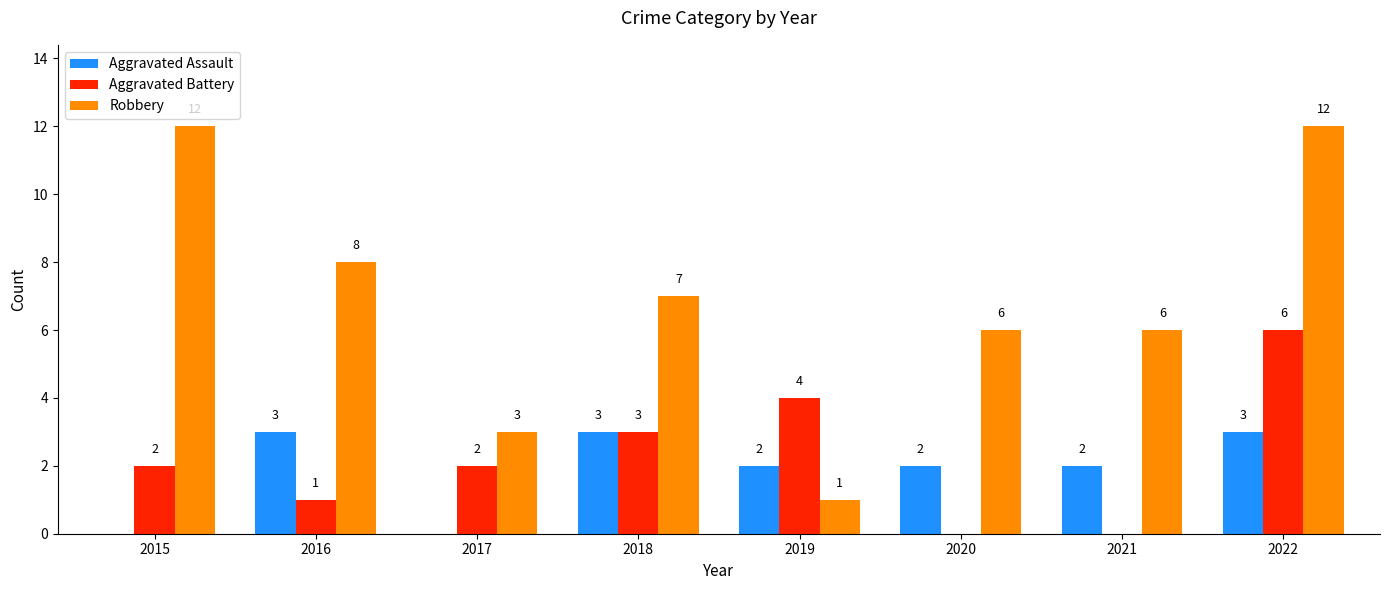

What is the average value of the Aggravated Battery series?

2